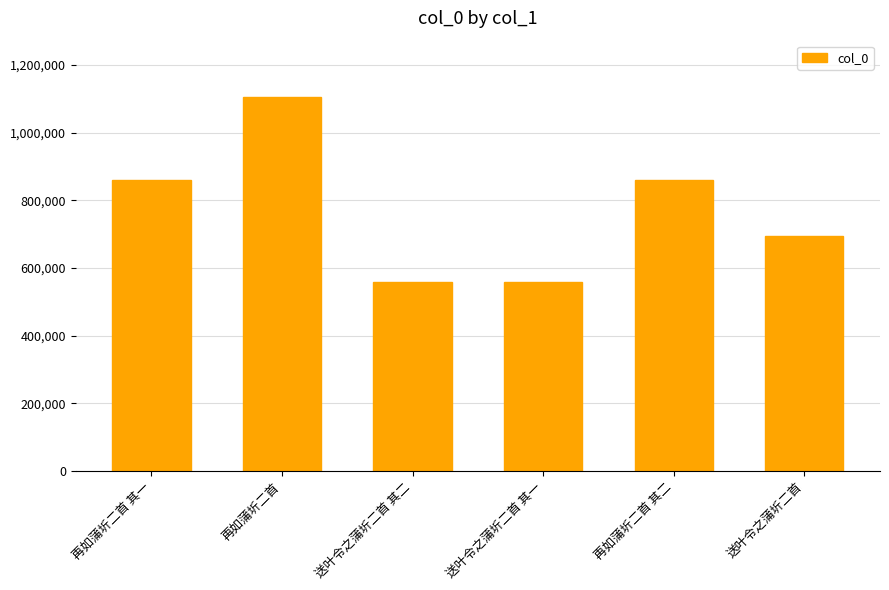

Are the bars horizontal?

No